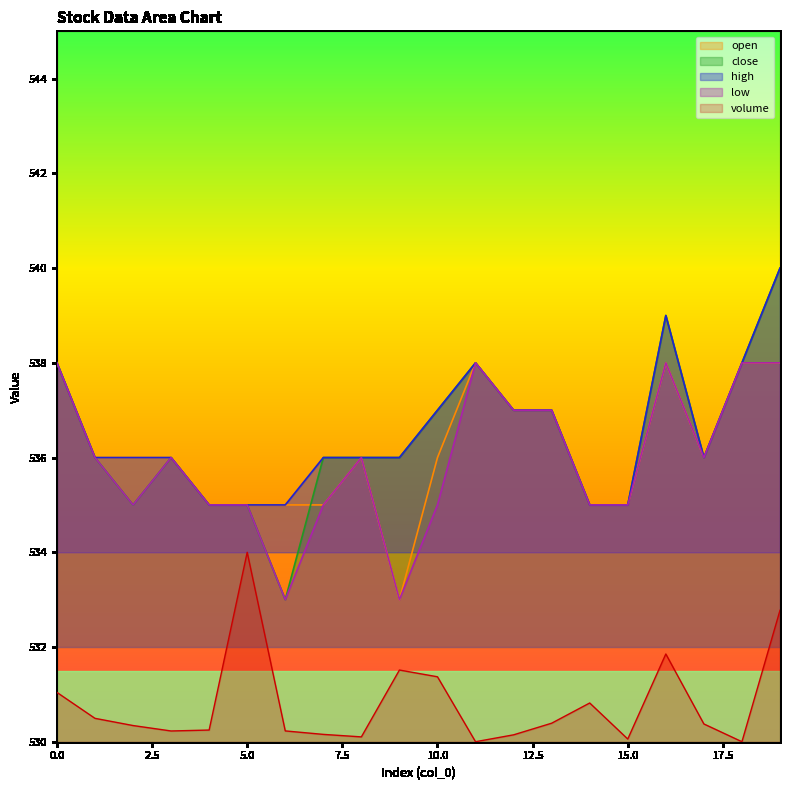

At which category does the chart reach its minimum across all series?

11